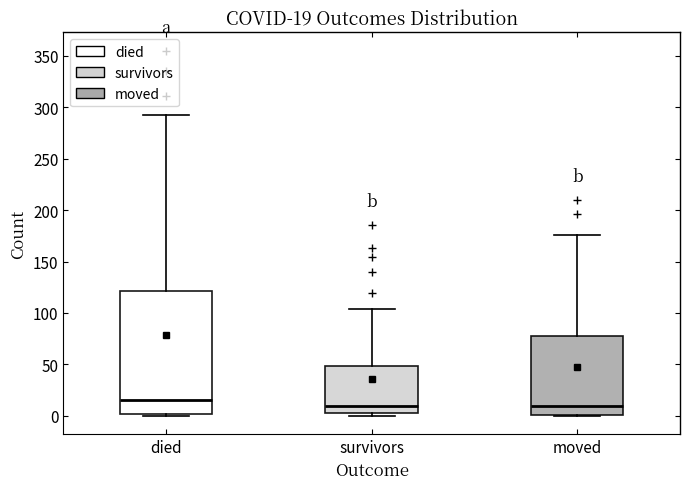

Which box has the highest median line?

died